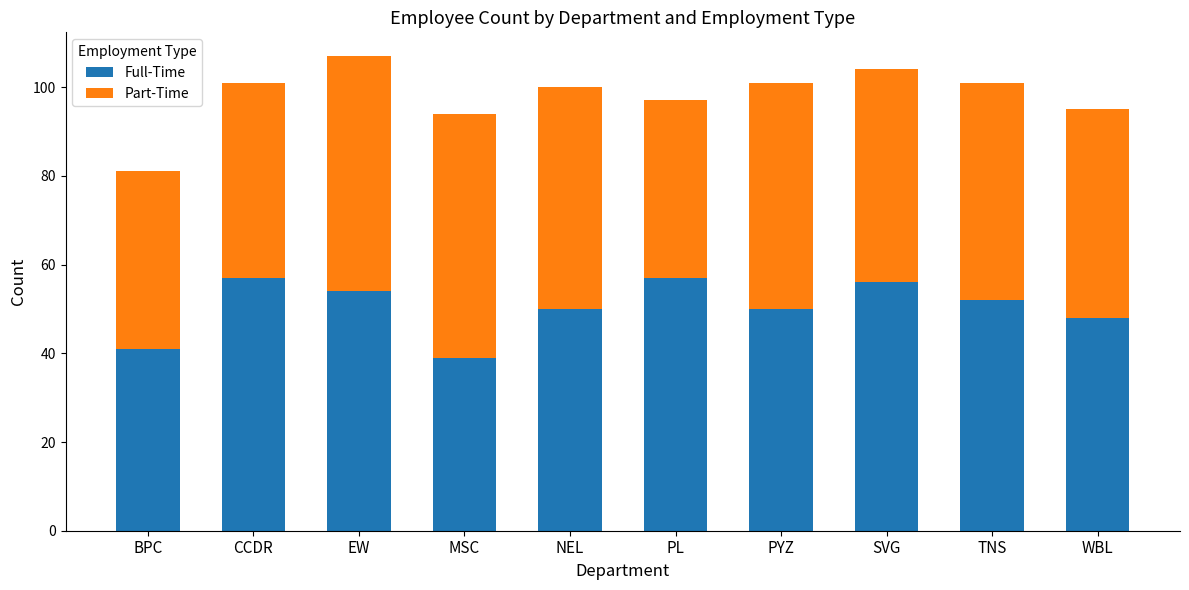

Is it true that Full-Time equals 52 at TNS?

True